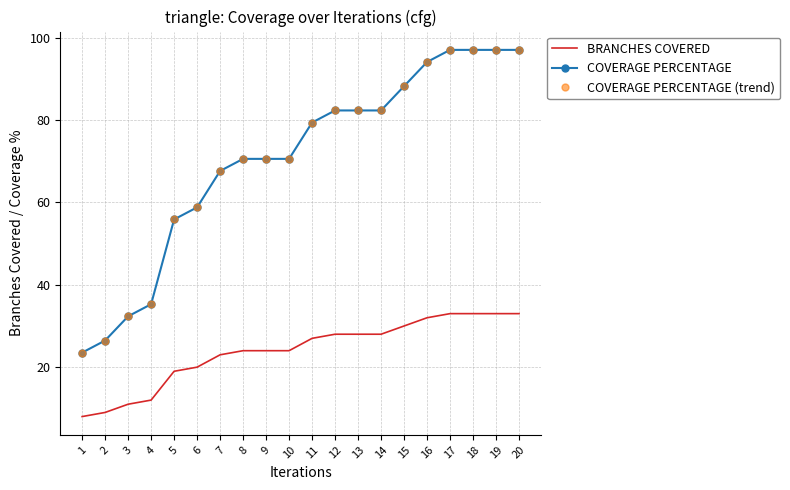

What is the value of the COVERAGE PERCENTAGE point at the 5th from the left?

55.9